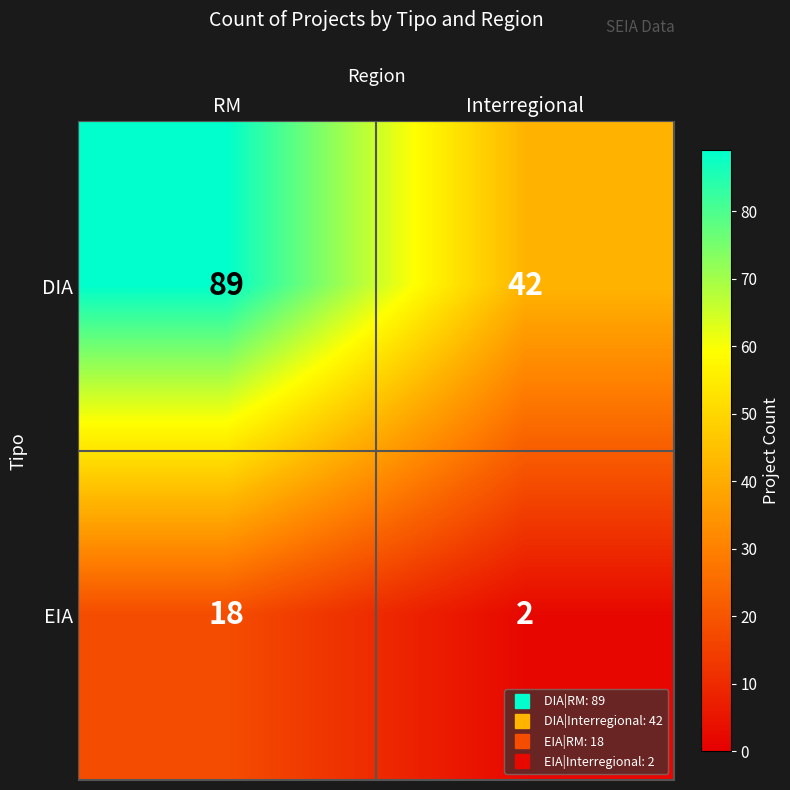

Rank the series at RM from highest to lowest value.

DIA, EIA